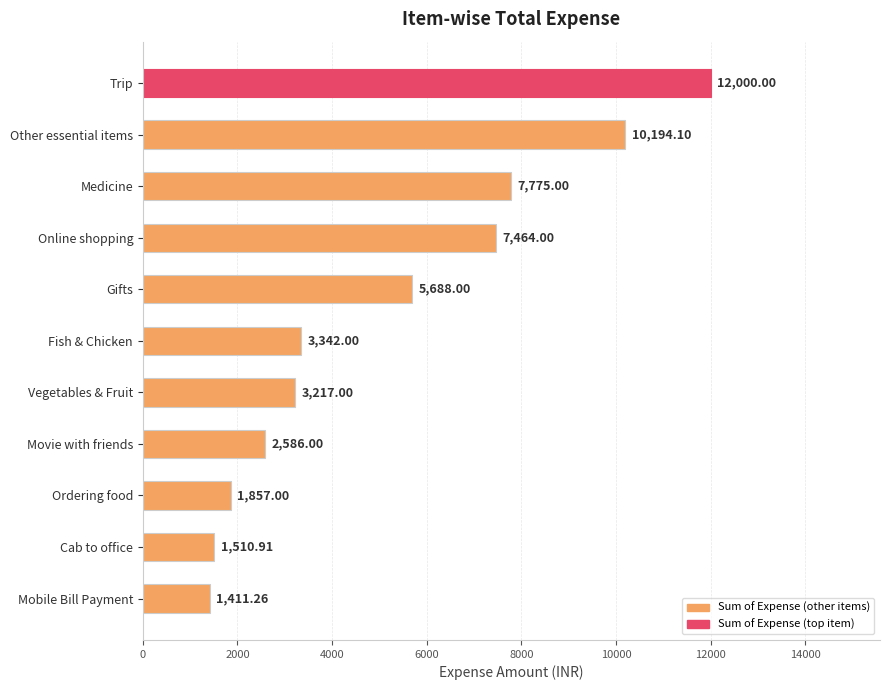

What is the label of the 1st bar from the bottom?

Mobile Bill Payment